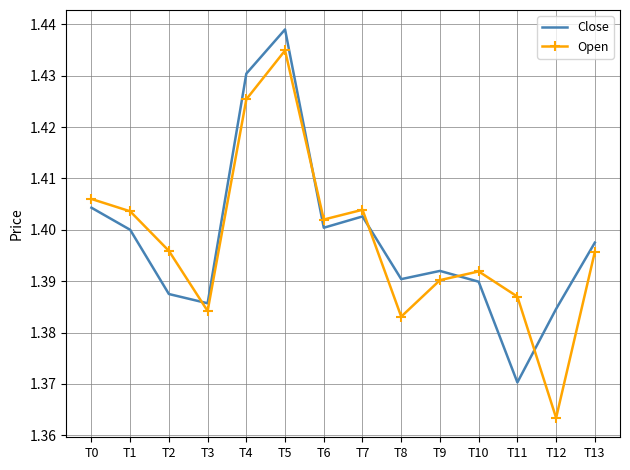

What is the difference between the Close values at T12 and T5?

0.1